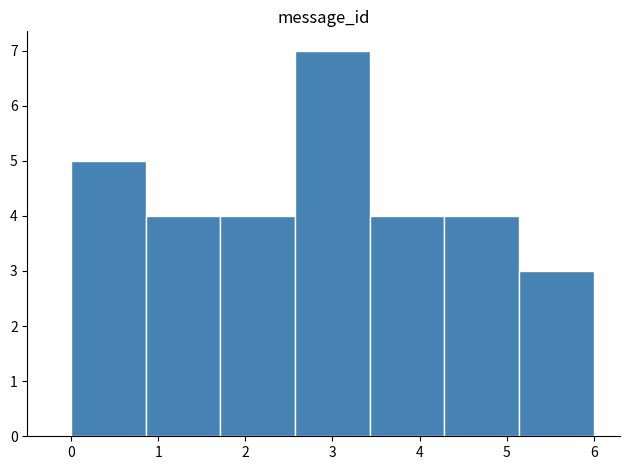

Reading left to right, list every bar in this chart as the range it spans on the x-axis followed by its height. Neither the bar edges nor the heights are printed on the chart, so give them approximately, as read against the axes.

0.0 to 0.9: 5
0.9 to 1.7: 4
1.7 to 2.6: 4
2.6 to 3.4: 7
3.4 to 4.3: 4
4.3 to 5.1: 4
5.1 to 6.0: 3